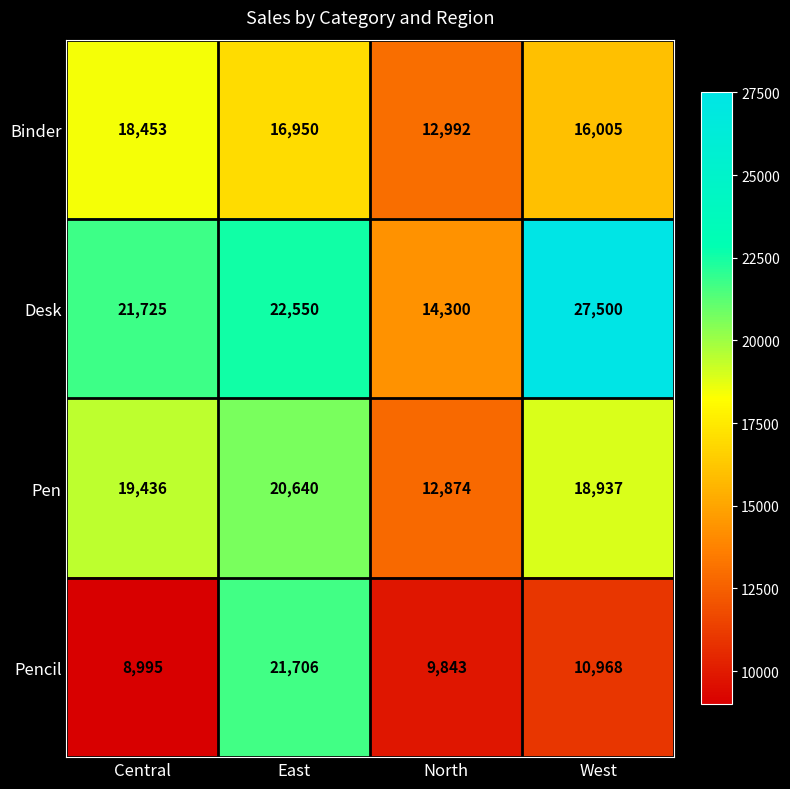

What is the total value across all series at West?

73410